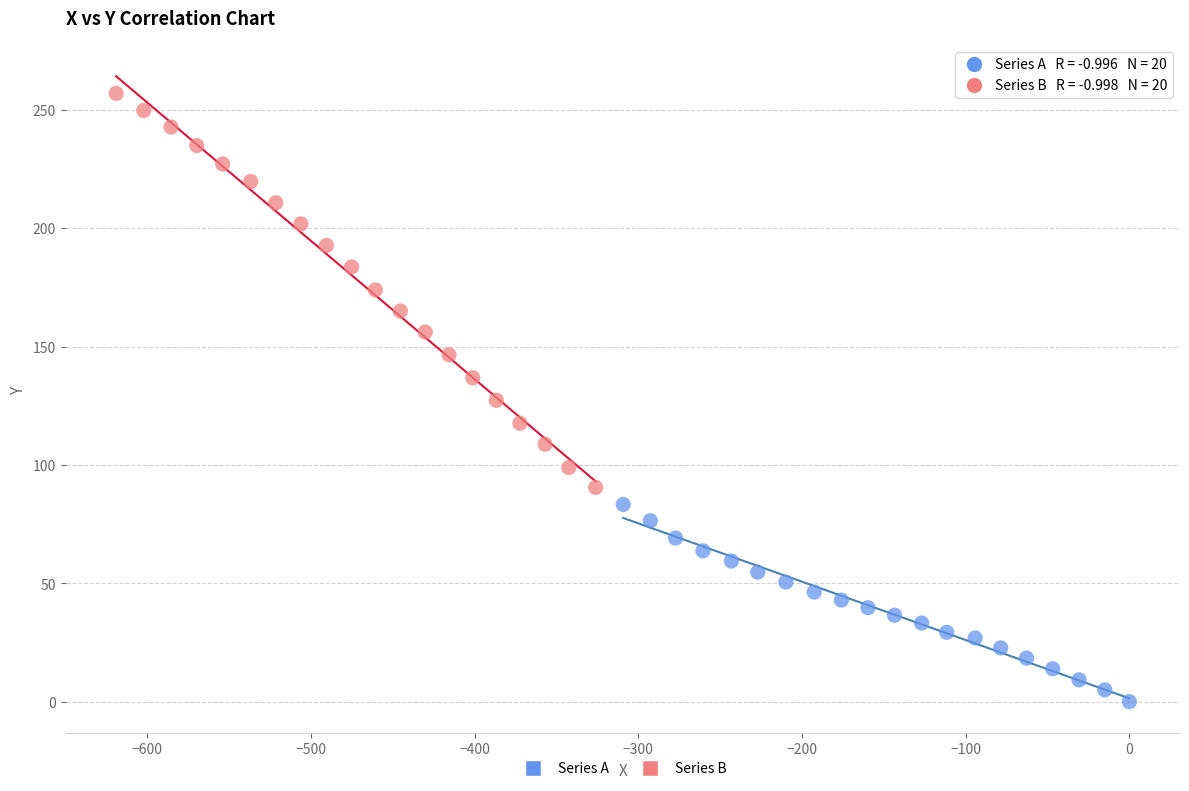

Which series reaches the maximum Y coordinate?

Series B